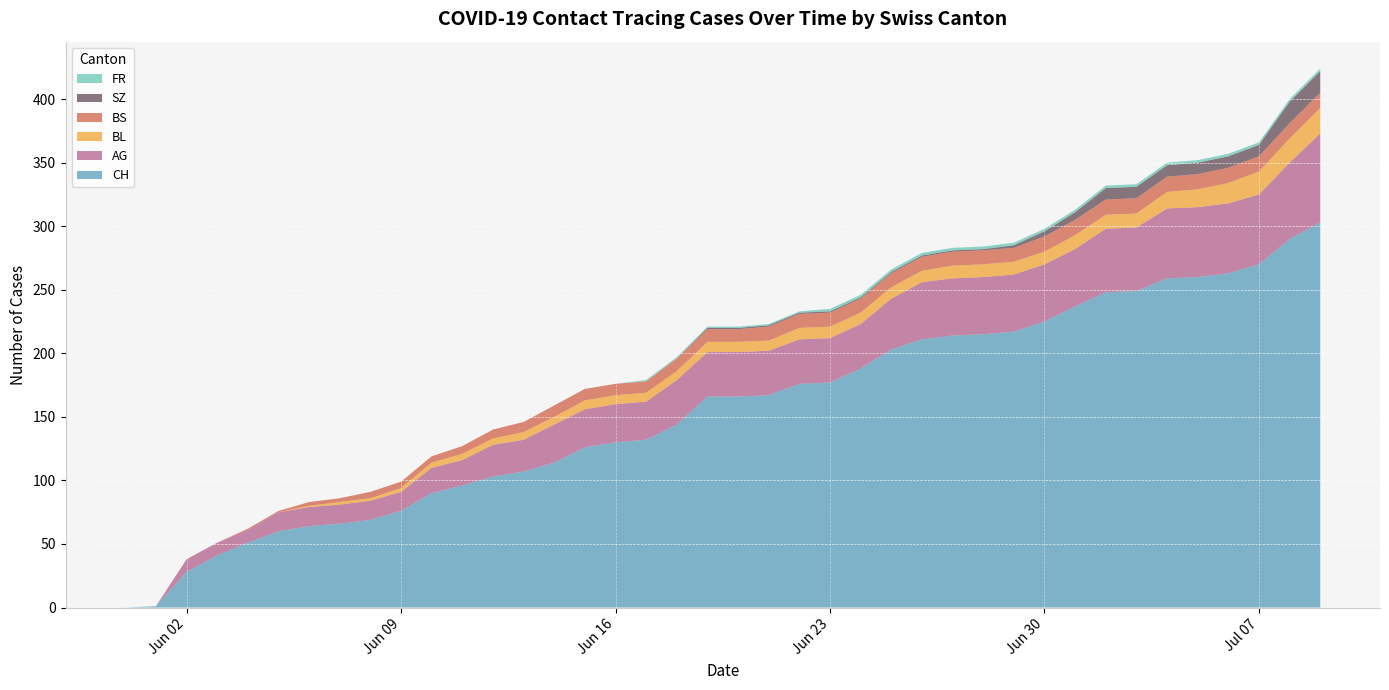

Reading left to right, extract all data points from this chart.

CH: 0	1	28	41	51	60	64	66	69	76	90	96	103	107	114	126	130	132	144	166	166	167	176	177	188	203	211	214	215	217	225	237	248	249	259	260	263	270	290	303
AG: 0	0	10	10	10	15	15	15	15	15	20	20	25	25	30	30	30	30	35	35	35	35	35	35	35	40	45	45	45	45	45	45	50	50	55	55	55	55	60	70
BL: 0	0	0	0	0	0	1	2	2	3	4	5	5	6	6	7	7	7	7	8	8	8	9	9	9	9	9	10	10	10	10	11	11	11	13	14	16	18	19	20
BS: 0	0	0	0	1	1	3	3	5	5	5	6	7	8	9	9	9	9	10	10	10	11	11	11	11	11	11	11	11	11	12	12	12	12	12	12	12	12	12	12
SZ: 0	0	0	0	0	0	0	0	0	0	0	0	0	0	0	0	0	0	0	1	1	1	1	1	1	1	1	1	1	2	4	6	9	9	9	9	9	9	17	17
FR: 0	0	0	0	0	0	0	0	0	0	0	0	0	0	0	0	0	1	1	1	1	1	1	2	2	2	2	2	2	2	2	2	2	2	2	2	2	2	2	2